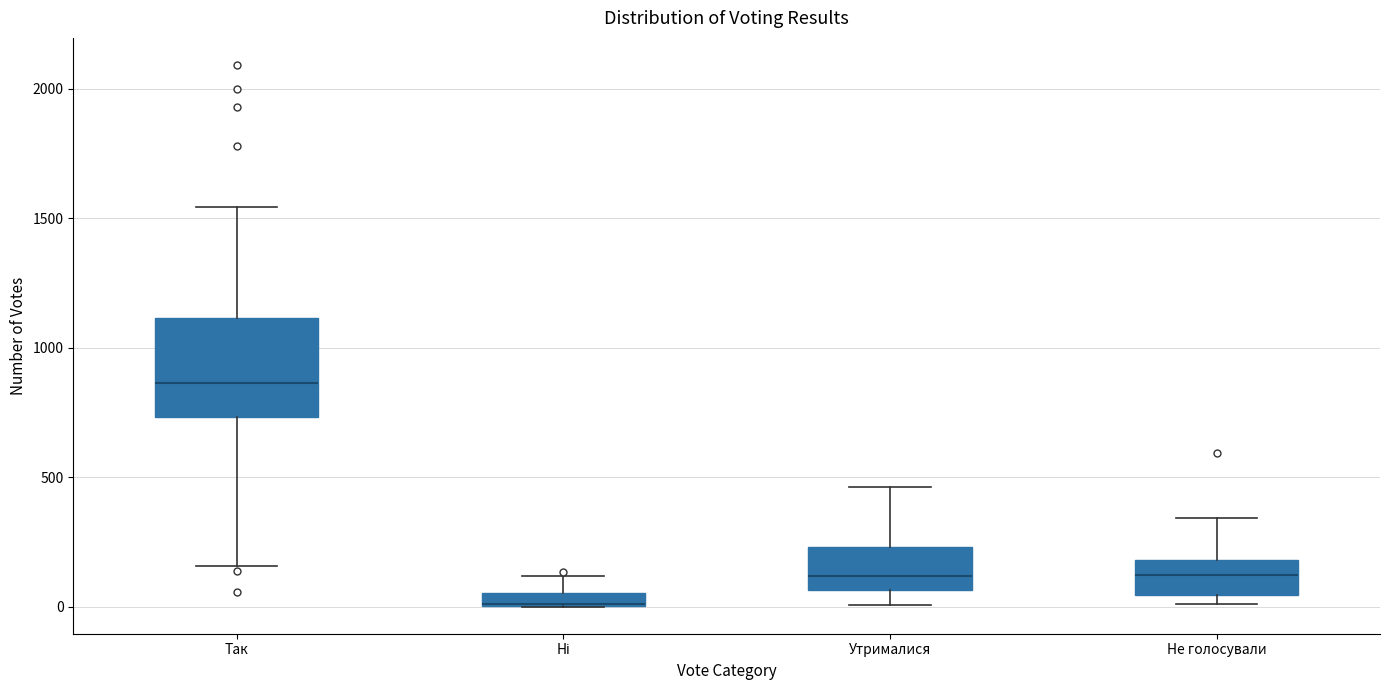

Which box is the tallest, from its lower edge to its upper edge?

Так